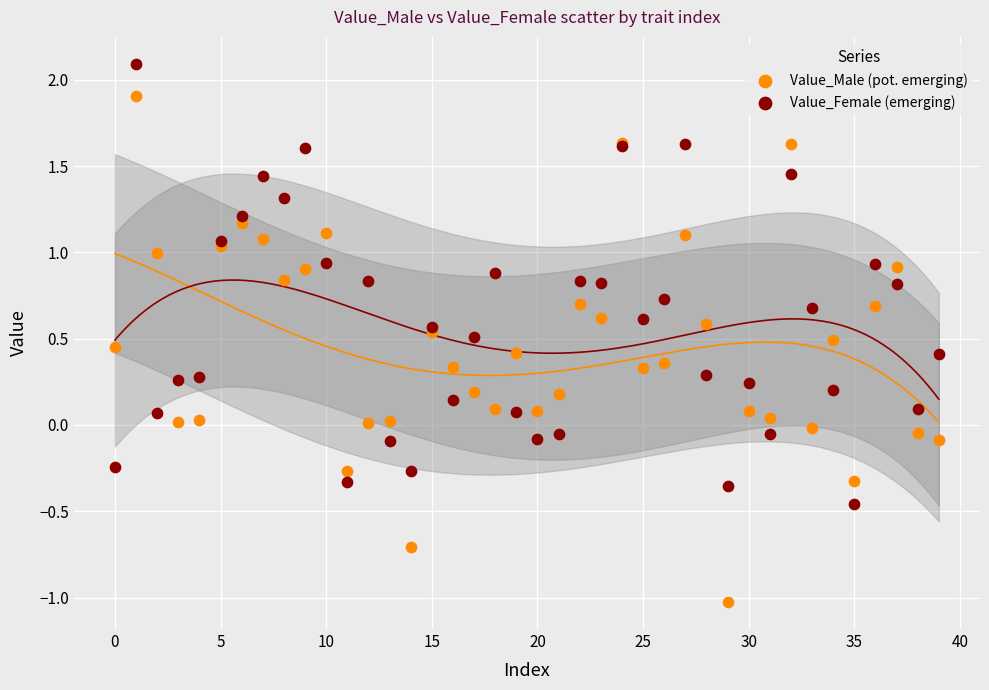

Which series reaches the maximum Y coordinate?

Value_Female (emerging)